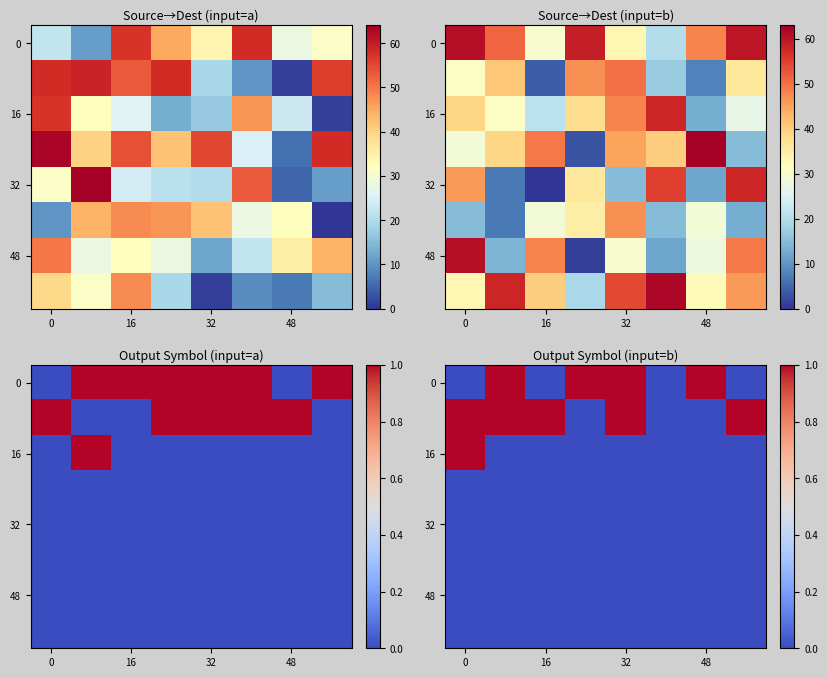

What is the highest value of the 0 series?

1